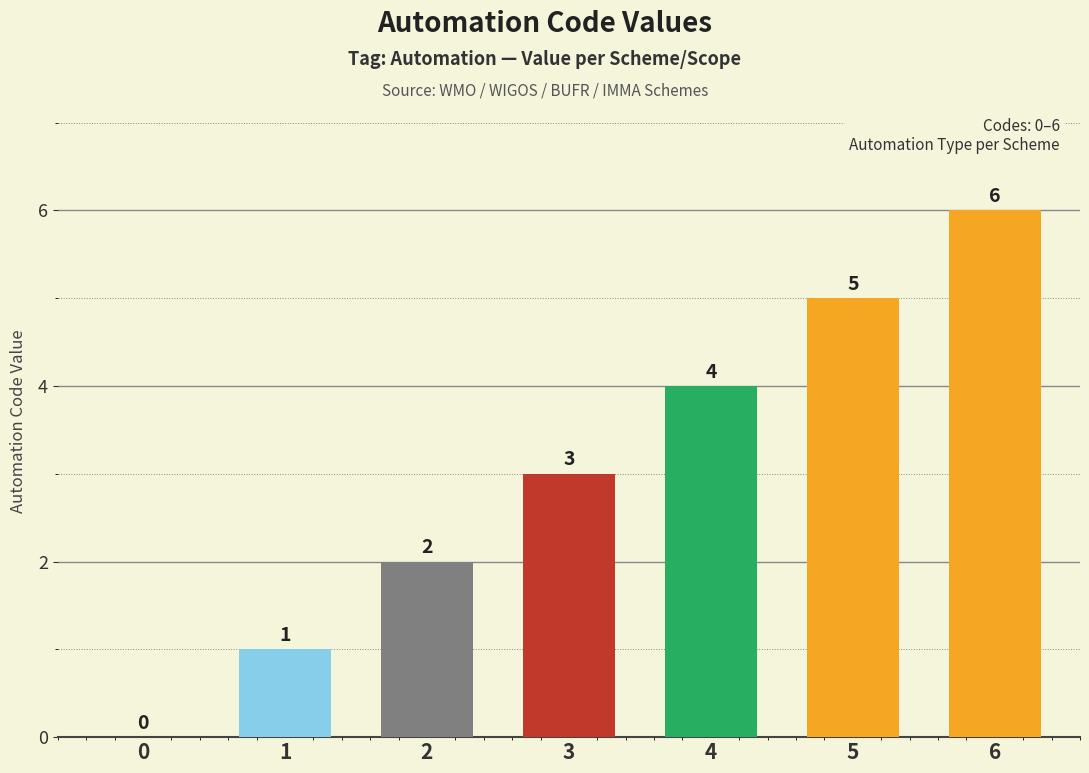

True or false: the data shows 2 at 4.

False